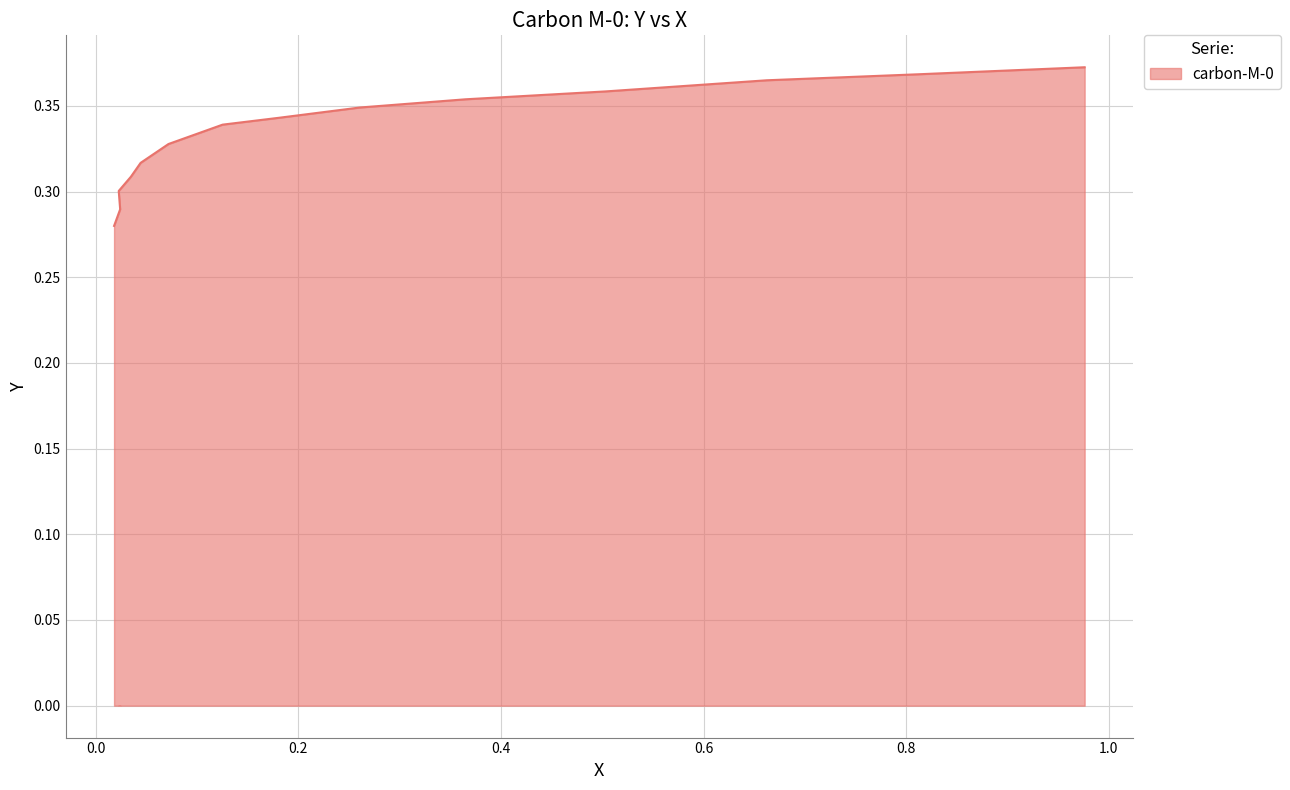

True or false: the data has more than 0 interior local peaks.

False